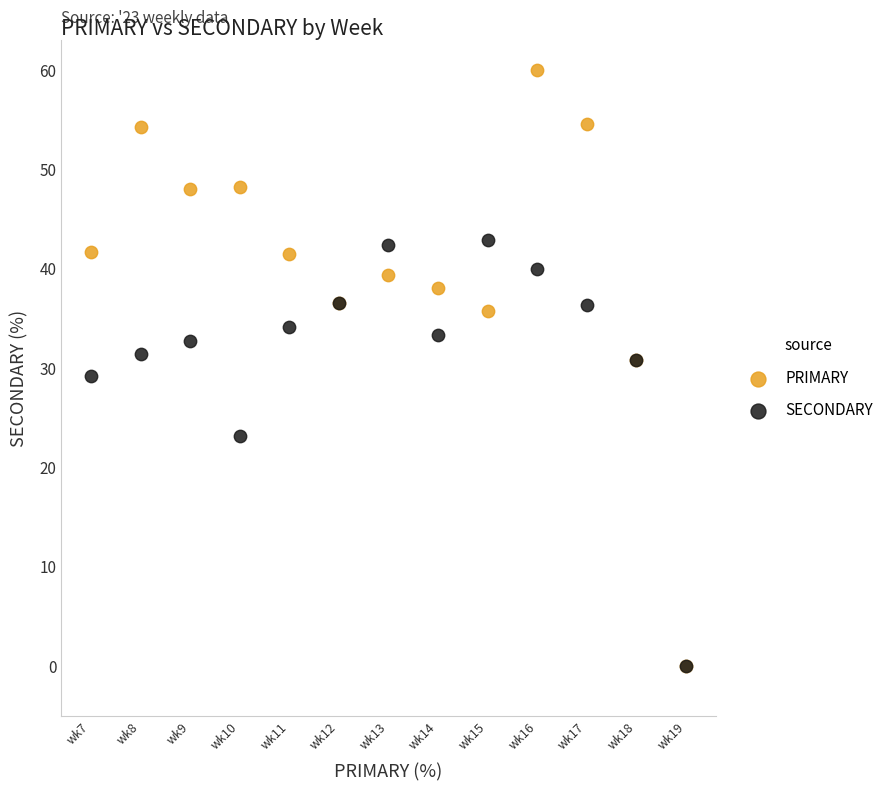

In the SECONDARY series, what Y value is closest to 21?

23.2